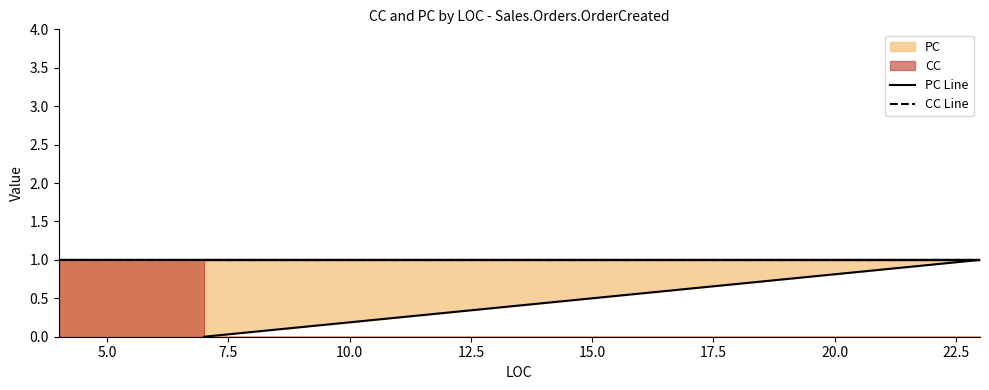

The value of CC Line at 5.0 is 1. True or false?

True